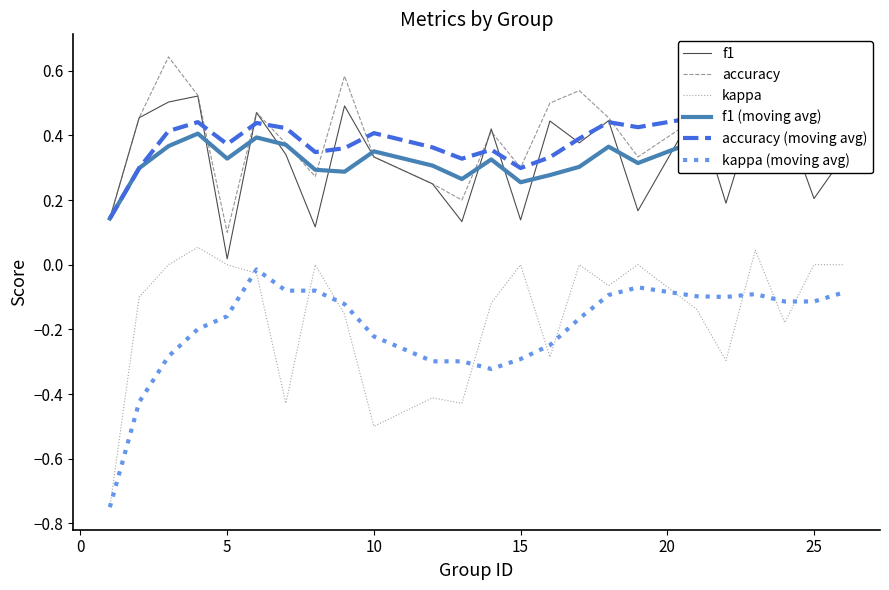

True or false: accuracy and kappa (moving avg) cross at least once.

False